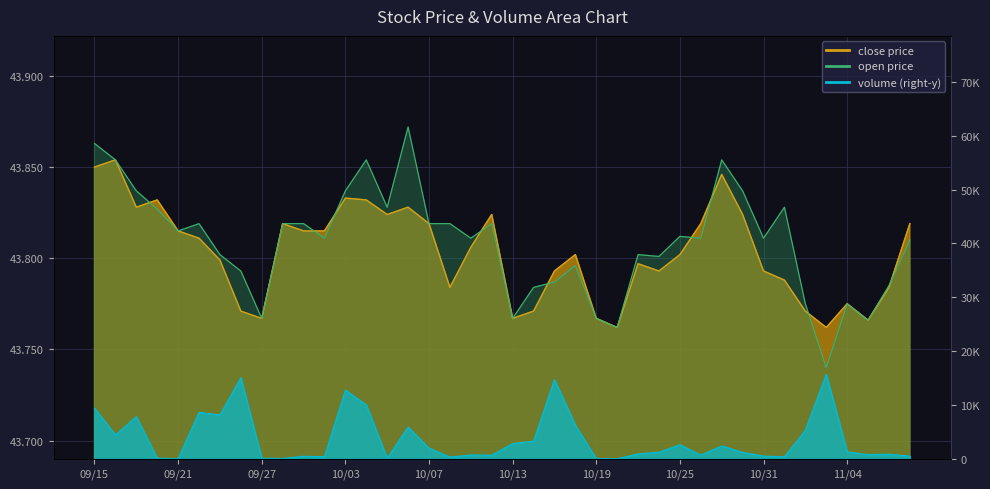

Which series has the largest total across all categories?

volume